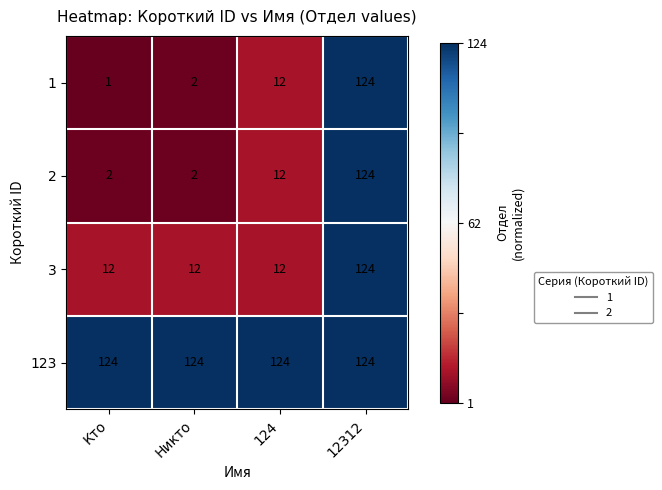

What is the spread (max minus min) of values at Никто?

122